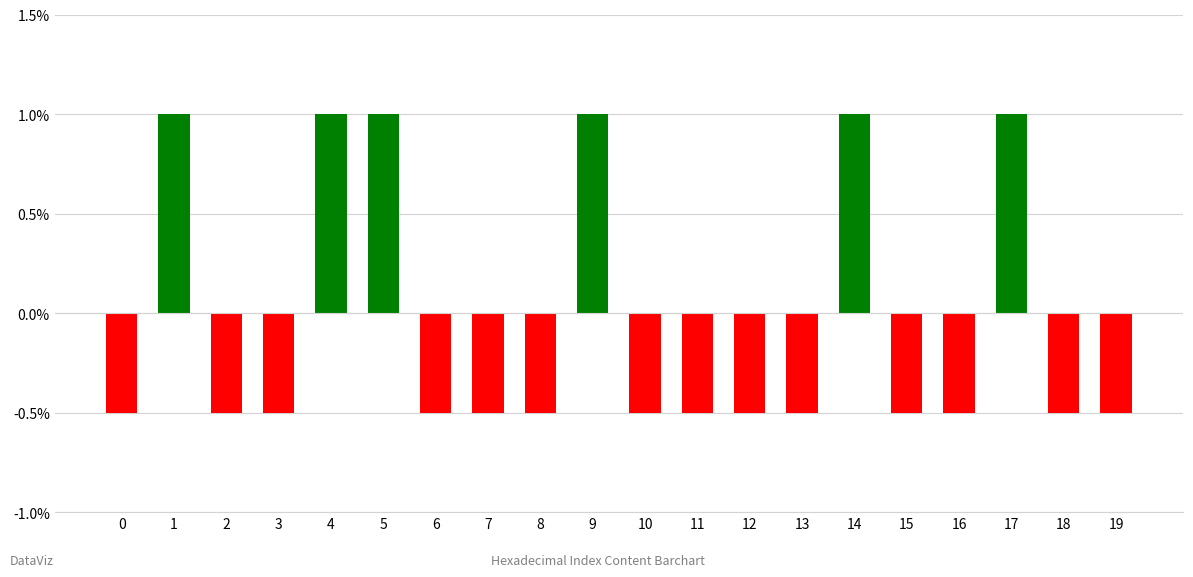

How many positive values are there?

6